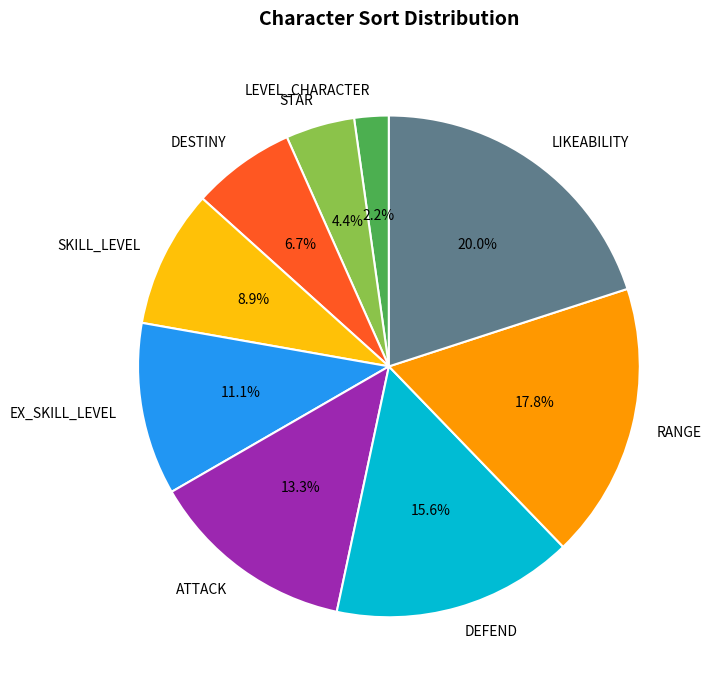

Which category has the biggest portion of the pie?

LIKEABILITY